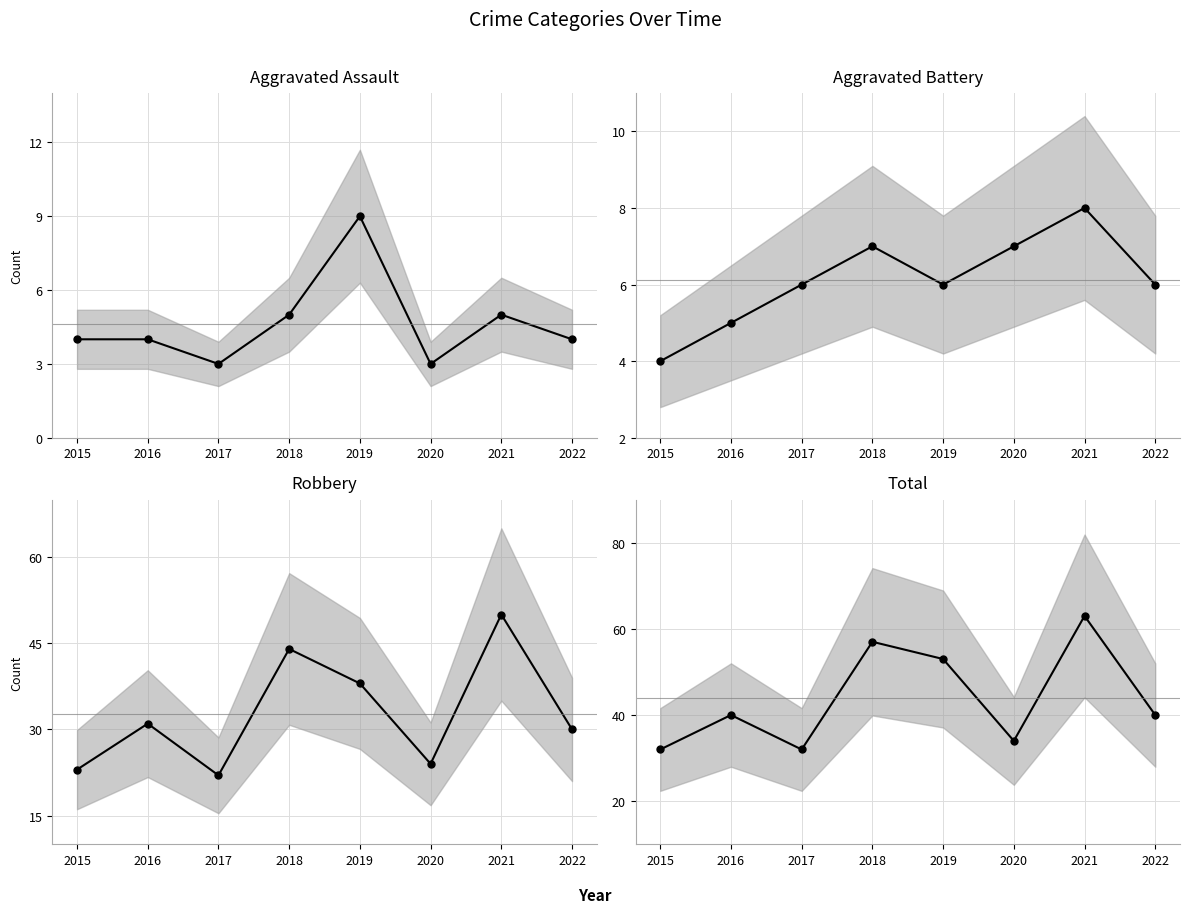

Does the chart have visible grid lines?

Yes